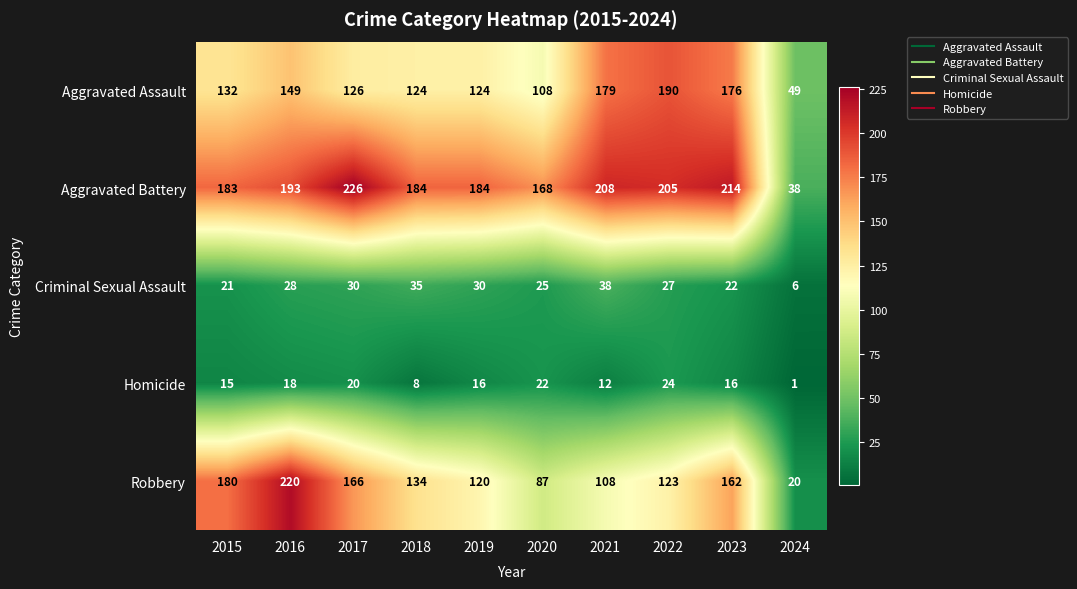

Which series has the widest spread of values?

Robbery